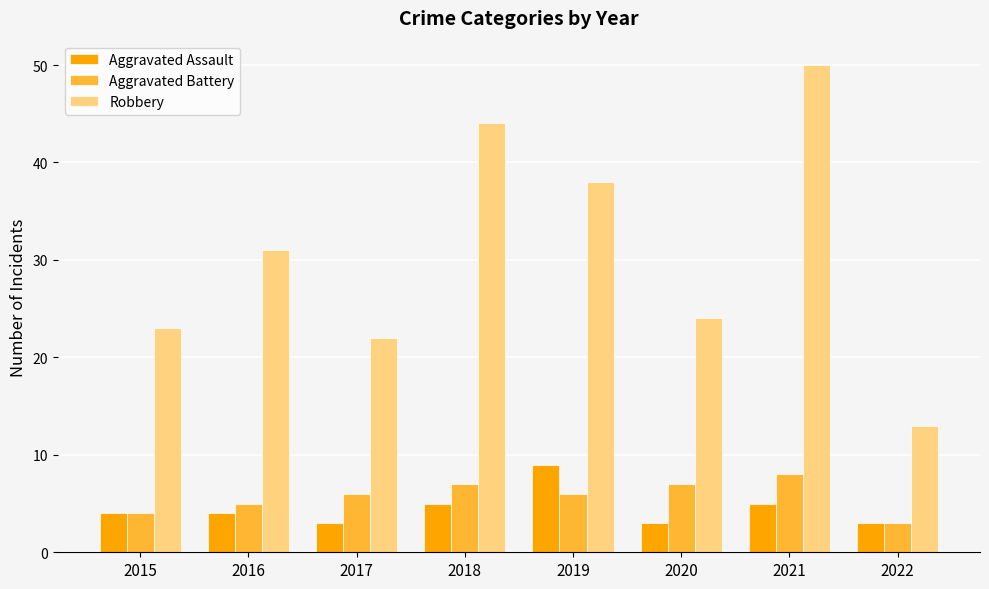

What is the value of the Robbery bar at the 8th from the left?

13